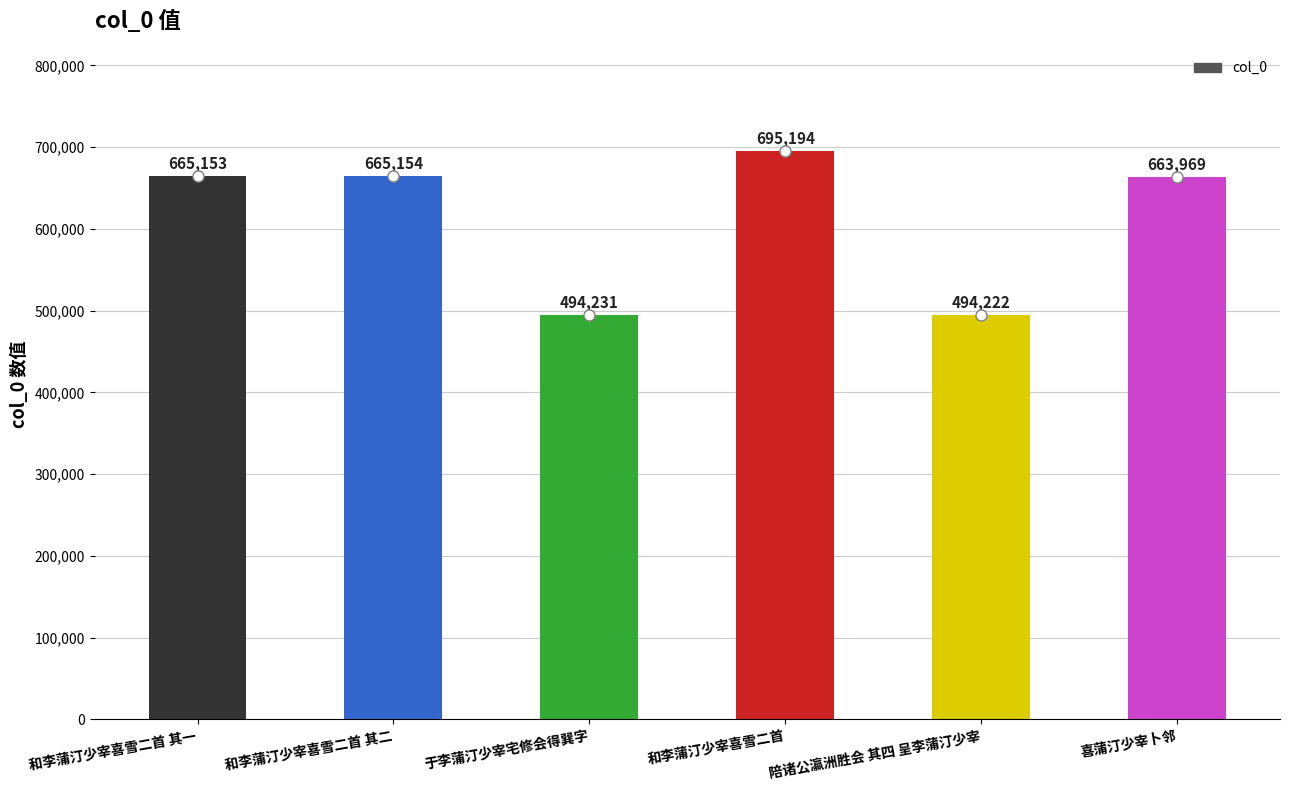

The value at 和李蒲汀少宰喜雪二首 其二 is 665154. True or false?

True